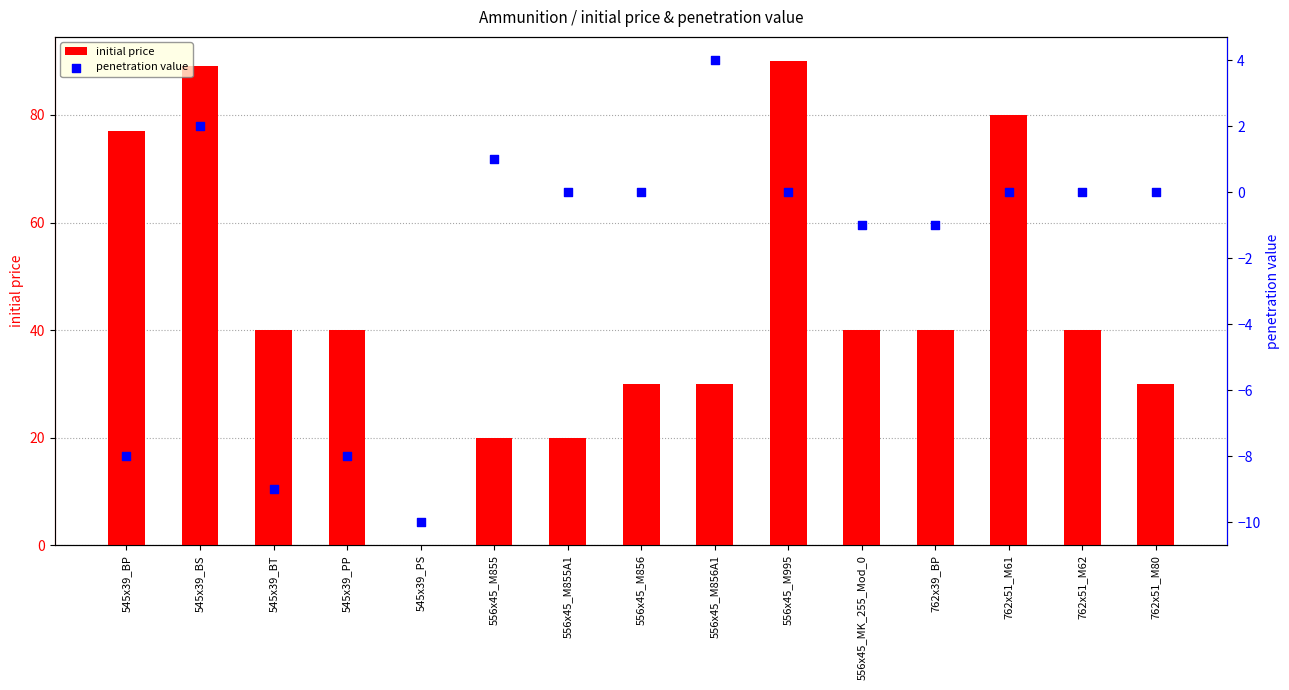

What are all the series names shown in the legend?

initial price, penetration value